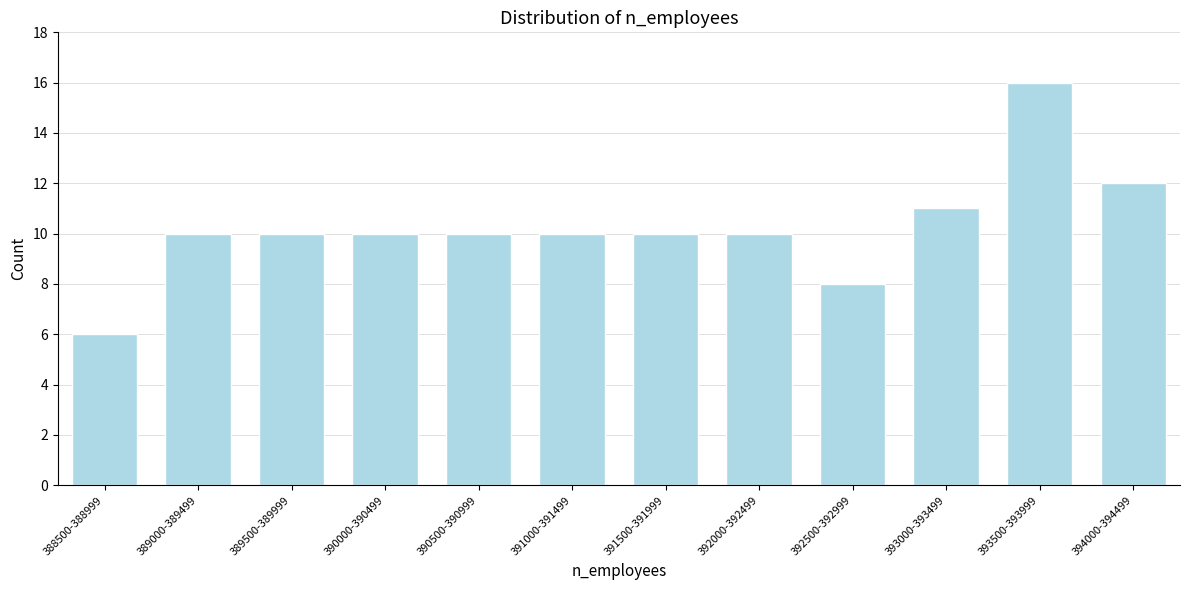

Reading left to right, extract all data points from this chart.

388500-388999=6	389000-389499=10	389500-389999=10	390000-390499=10	390500-390999=10	391000-391499=10	391500-391999=10	392000-392499=10	392500-392999=8	393000-393499=11	393500-393999=16	394000-394499=12